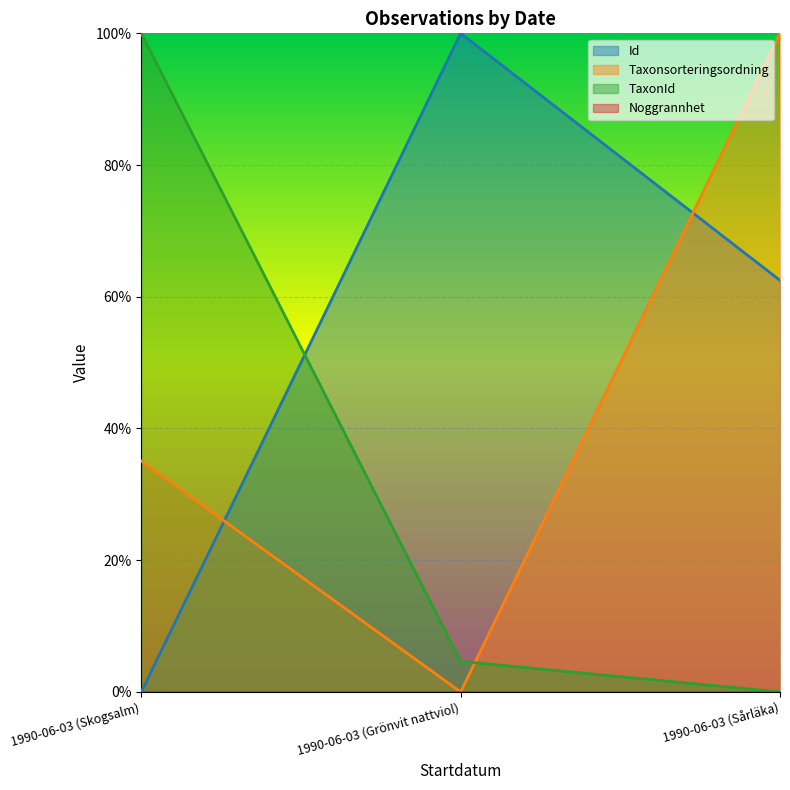

Where is Taxonsorteringsordning nearest to the value 50?

1990-06-03 (Skogsalm)